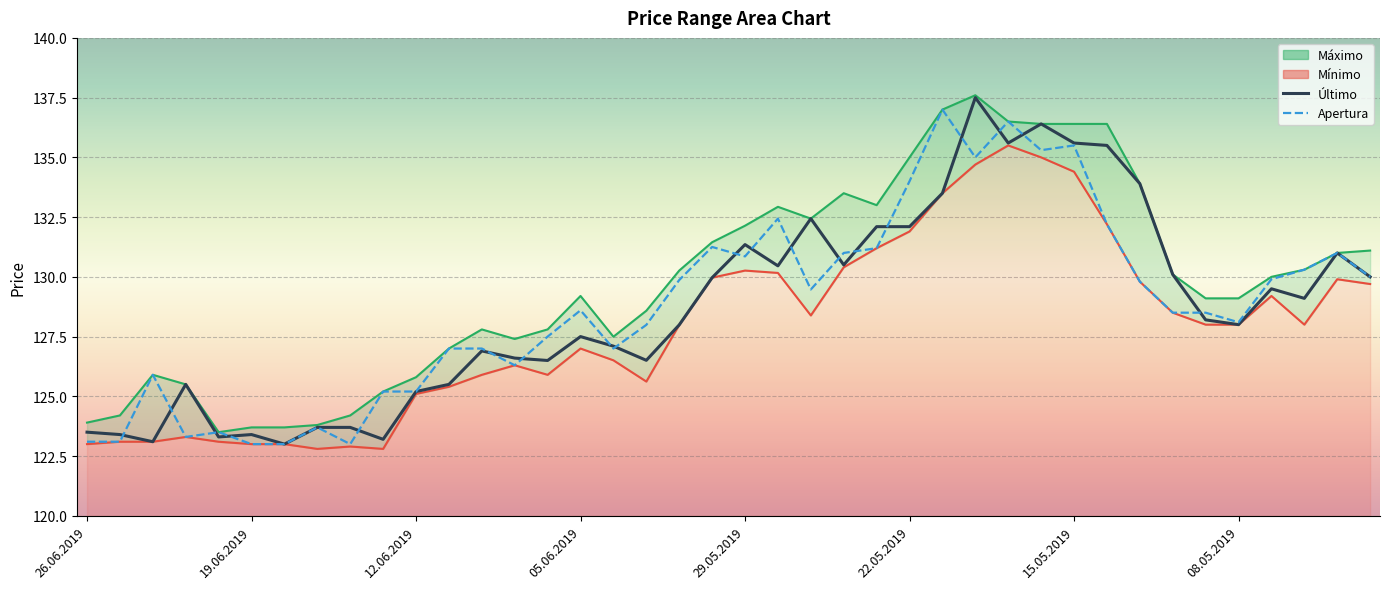

How many times do Último and Apertura cross each other?

19